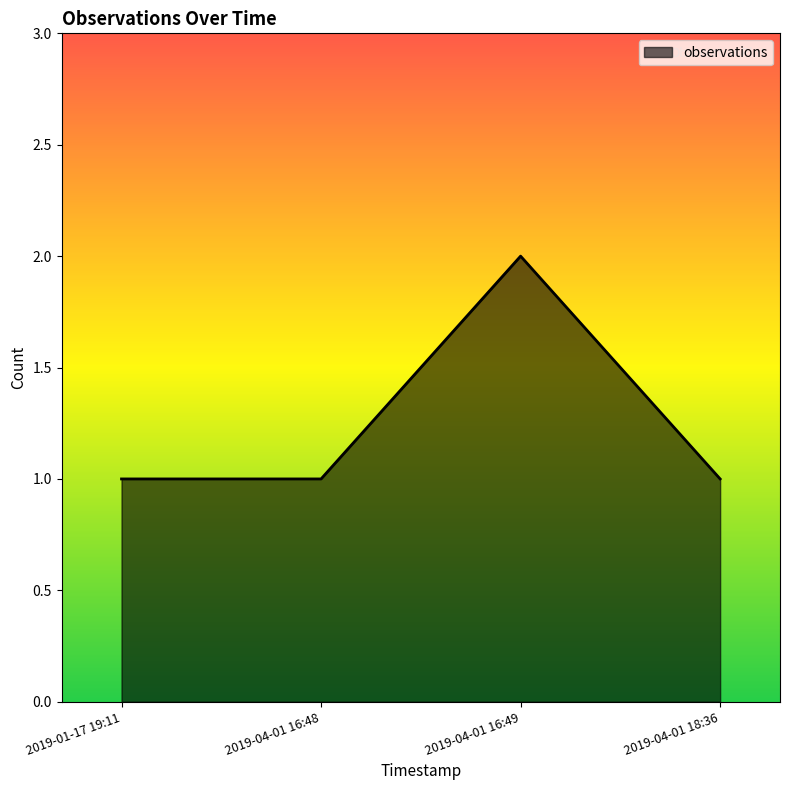

What is the greatest value displayed?

2